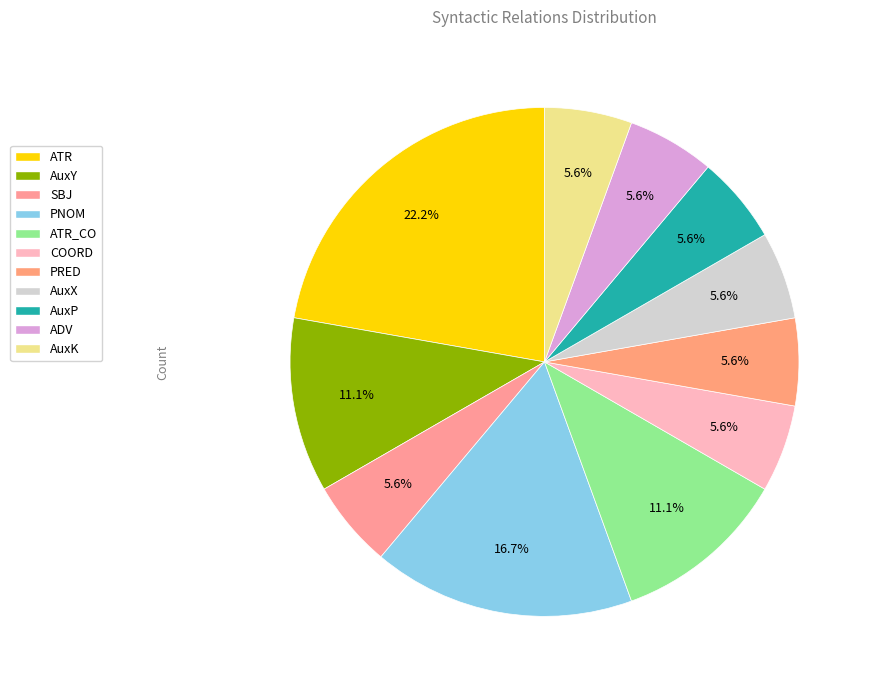

How many slices are in this pie chart?

11